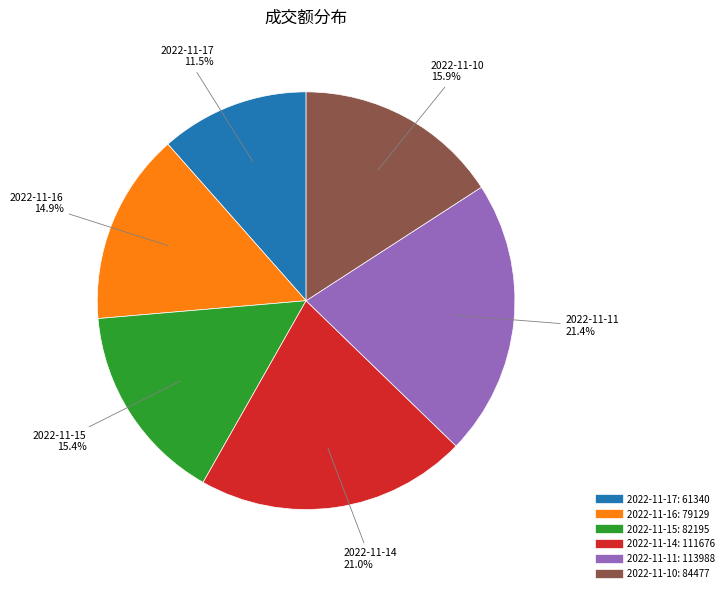

Is there a majority slice in this chart?

No